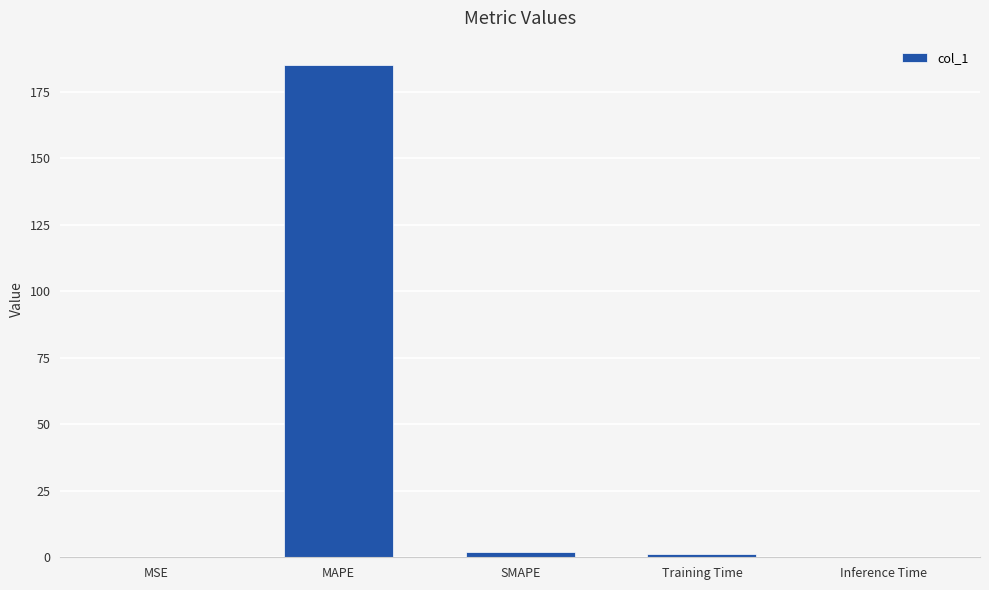

What is the difference between the values at SMAPE and MAPE?

183.0